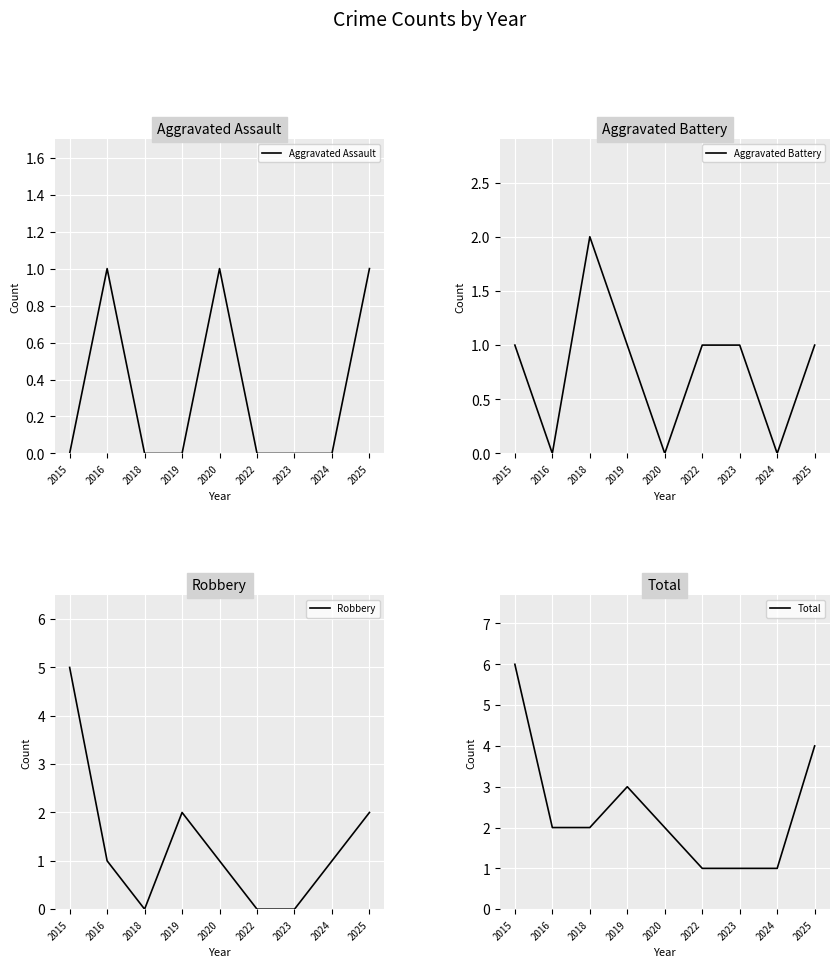

Where is Total nearest to the value 3?

2019